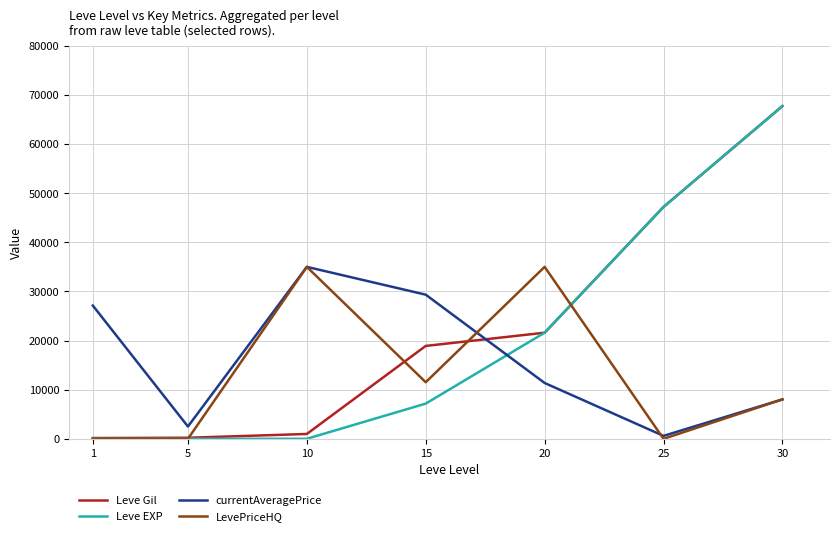

The value of LevePriceHQ at 25 is 0. True or false?

True